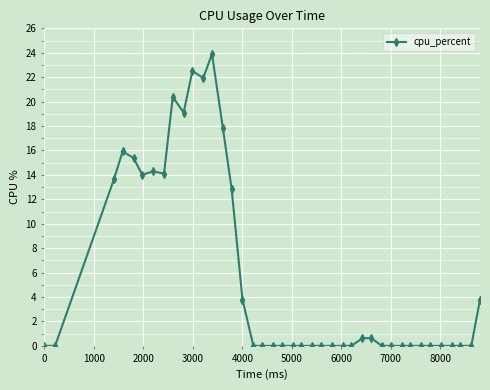

What is the maximum value shown in the chart?

23.9